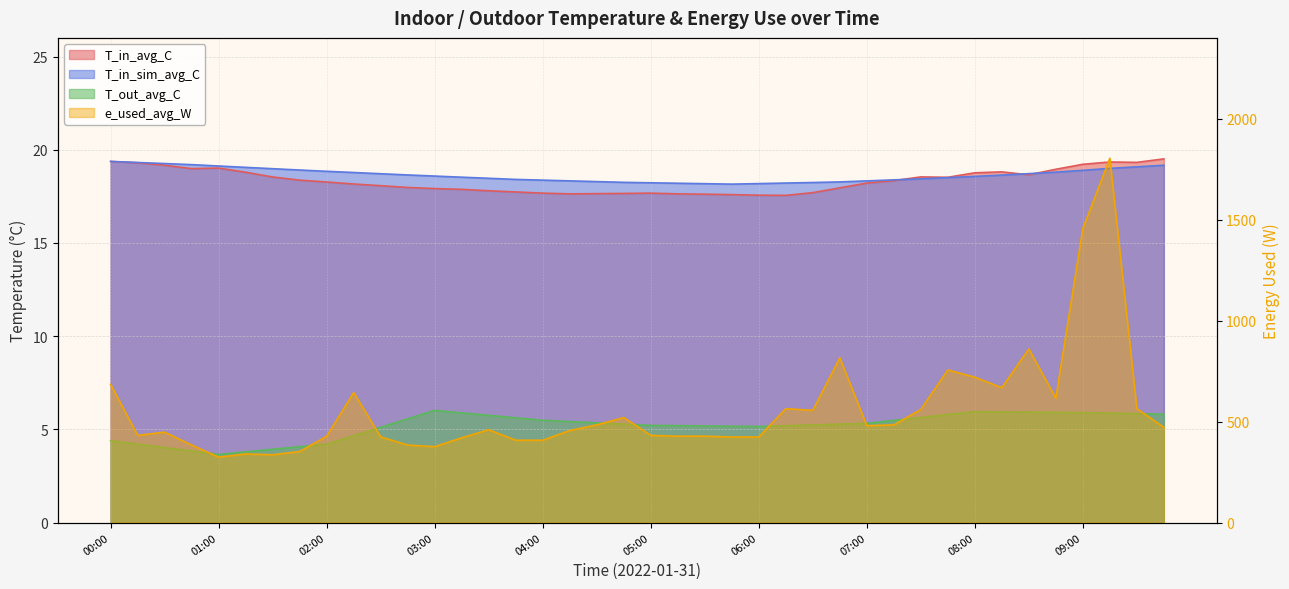

What is the difference between the T_out_avg_C values at 07:00 and 09:00?

0.6